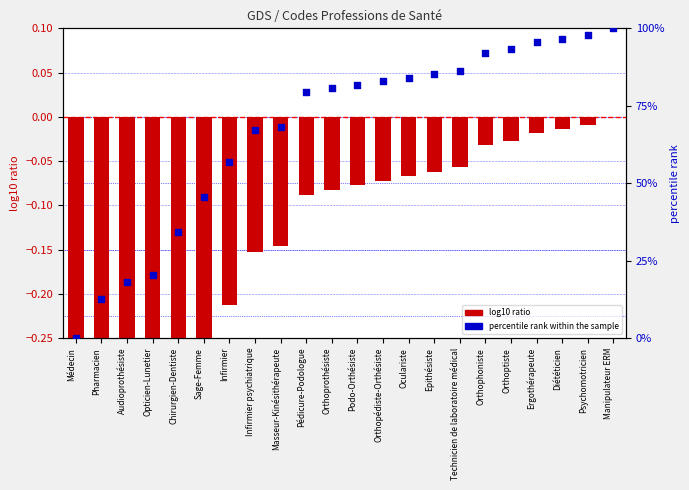

What are all the series names shown in the legend?

log10 ratio, percentile rank within the sample